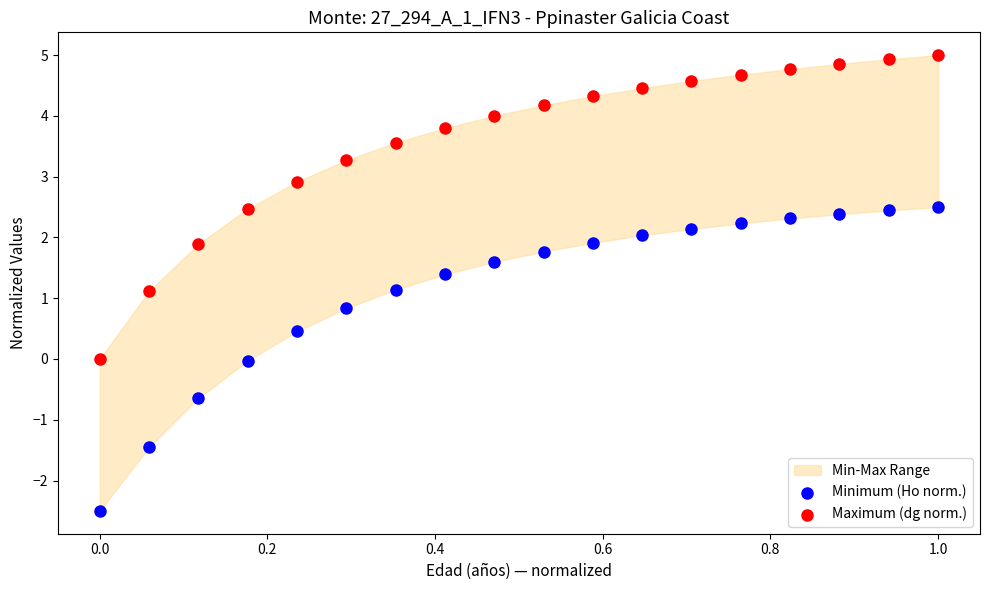

Which series contains the highest Y value?

Maximum (dg norm.)